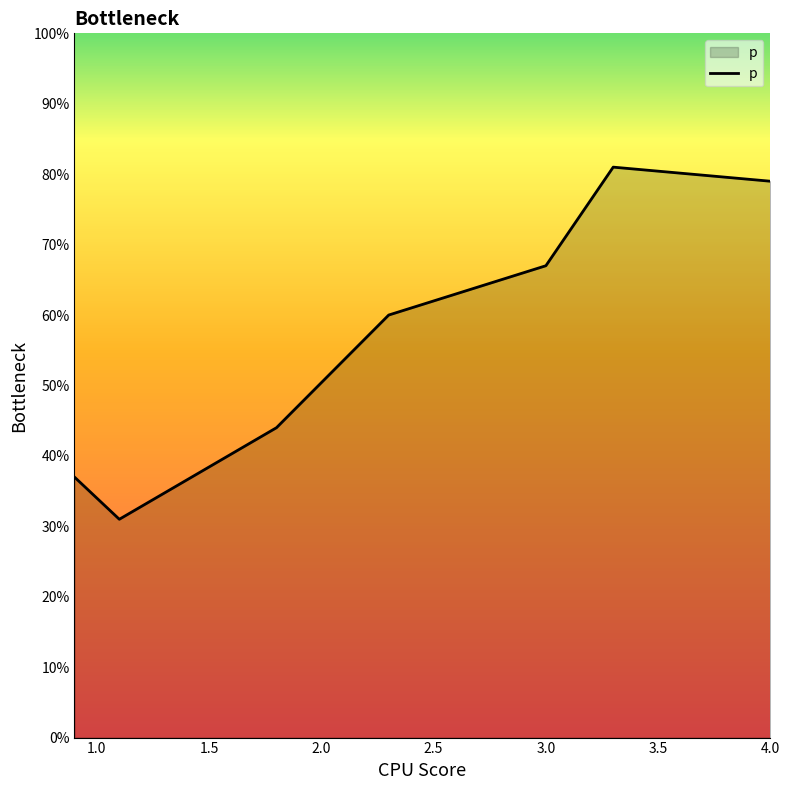

Is this an area chart (filled region under the line)?

Yes